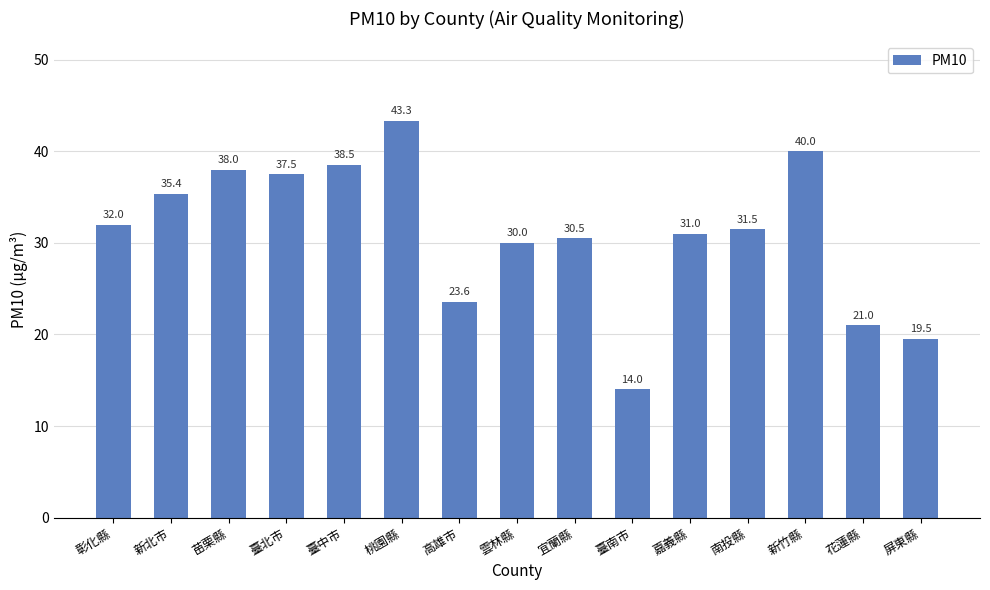

What is the label of the 13th bar from the left?

新竹縣